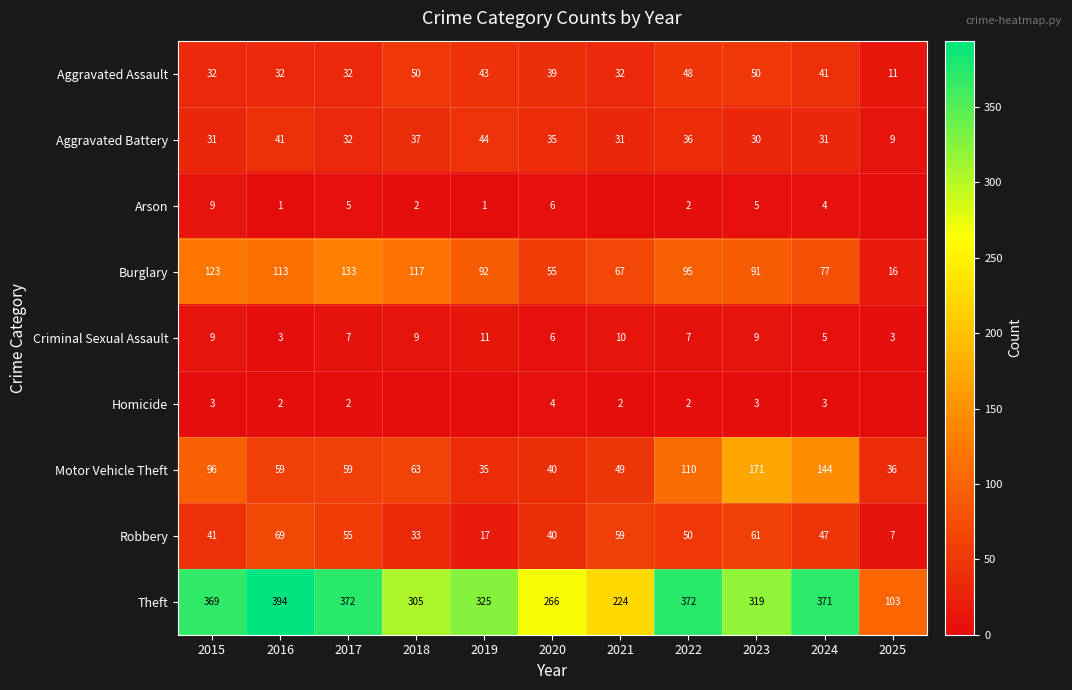

Is the value of Aggravated Battery at 2015 greater than the value of Criminal Sexual Assault at 2025?

Yes